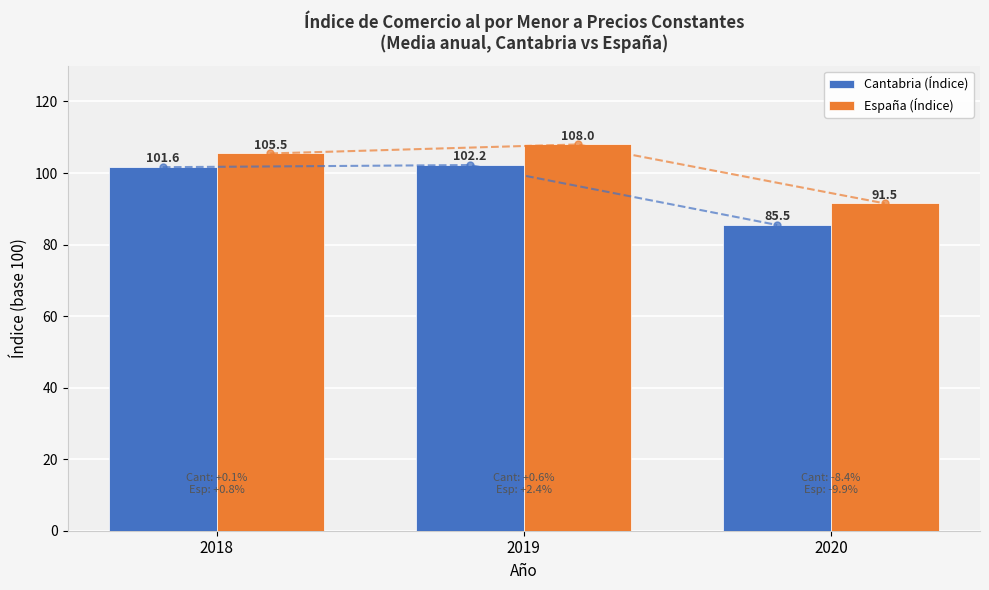

What is the minimum value shown in the chart?

85.5